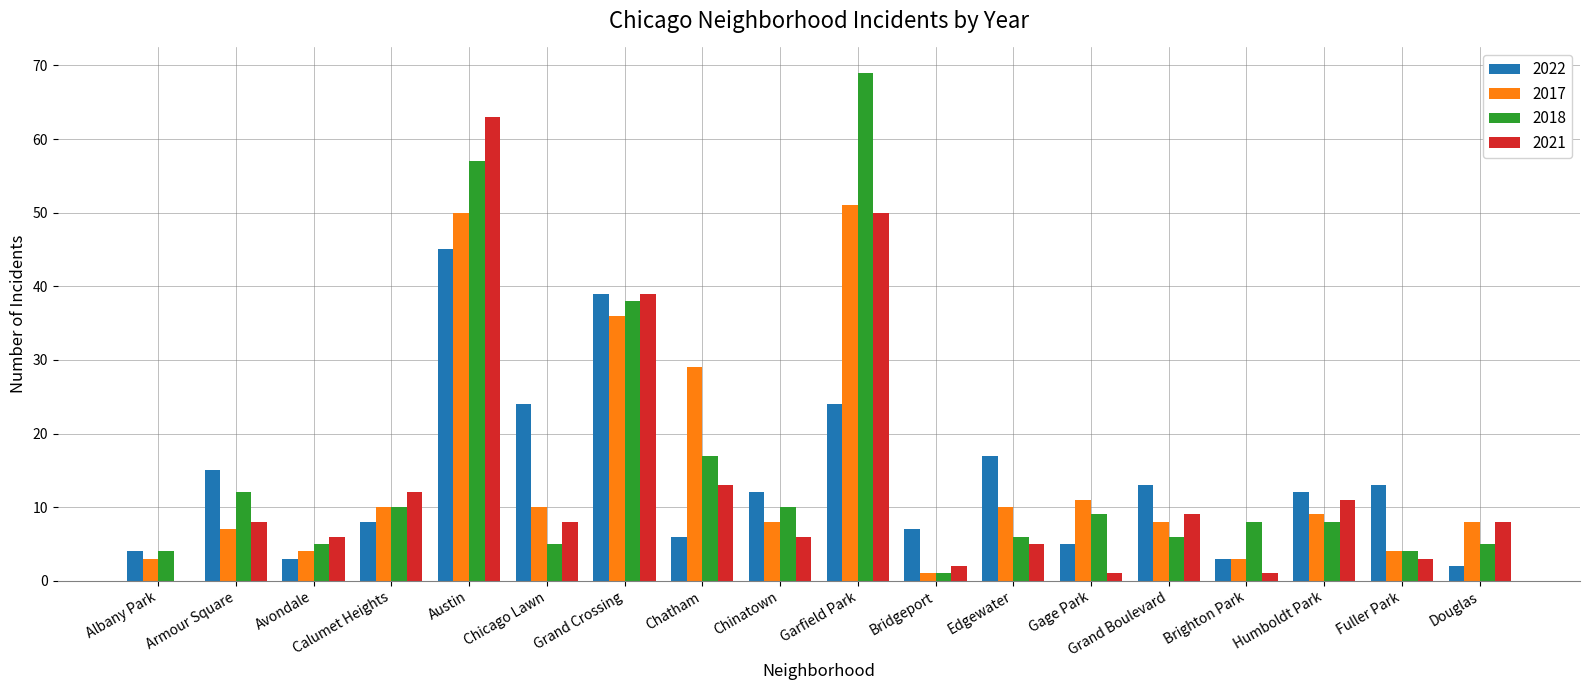

What are all the series names shown in the legend?

2022, 2017, 2018, 2021